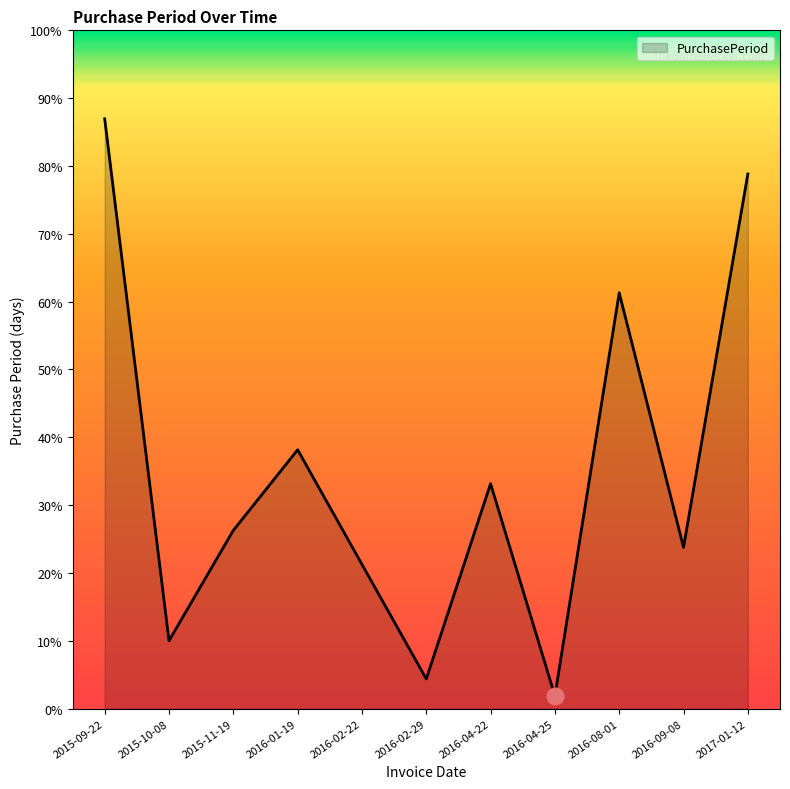

What is the label of the 1st point from the left?

2015-09-22